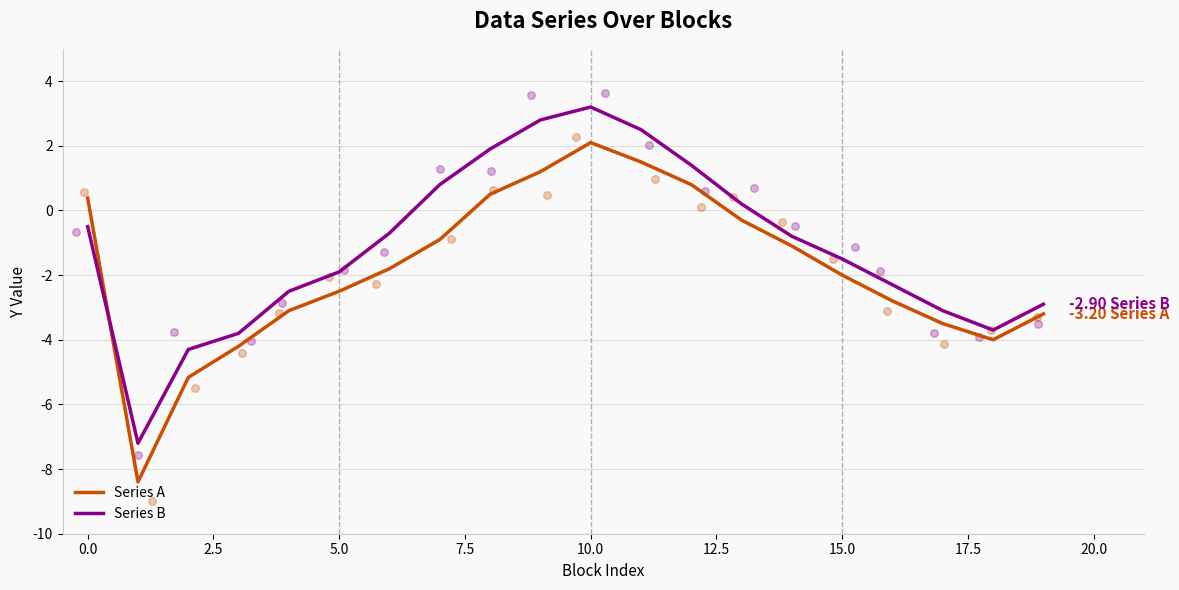

Which series has the widest spread of Y values?

Series A